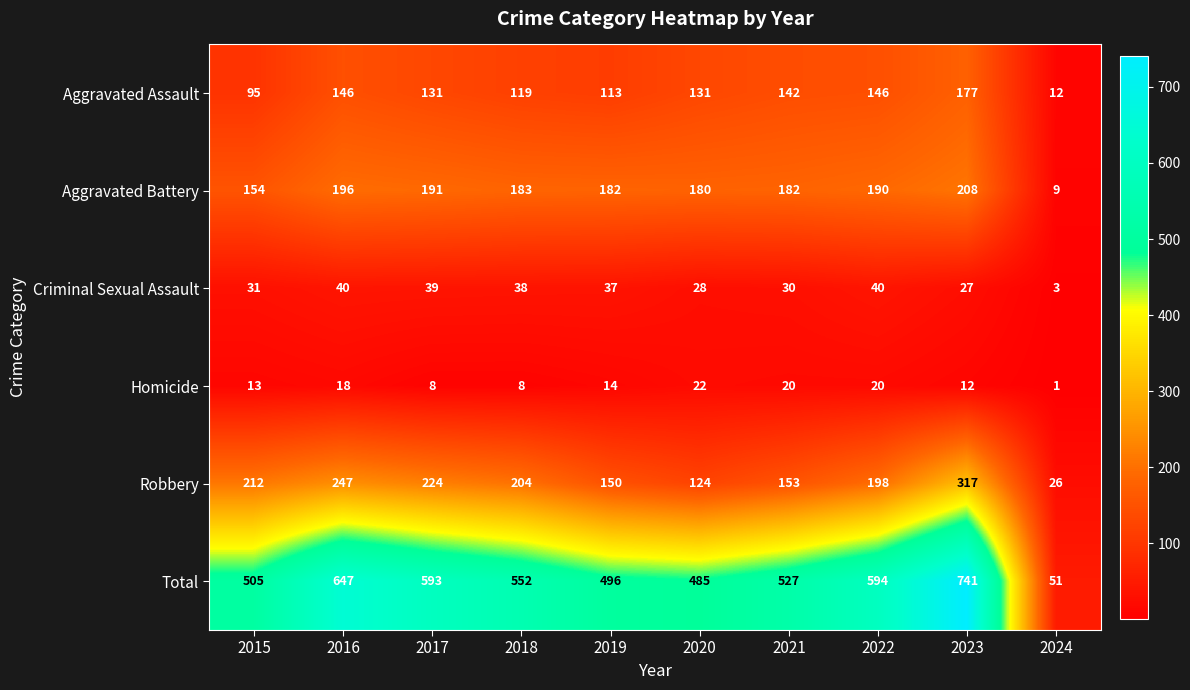

At 2015, list the series in order from largest to smallest.

Total, Robbery, Aggravated Battery, Aggravated Assault, Criminal Sexual Assault, Homicide